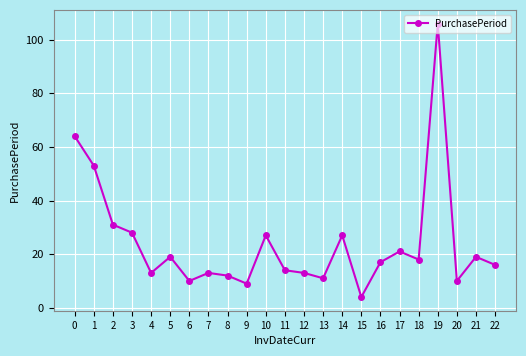

Is it true that the value at 0 is 64?

True